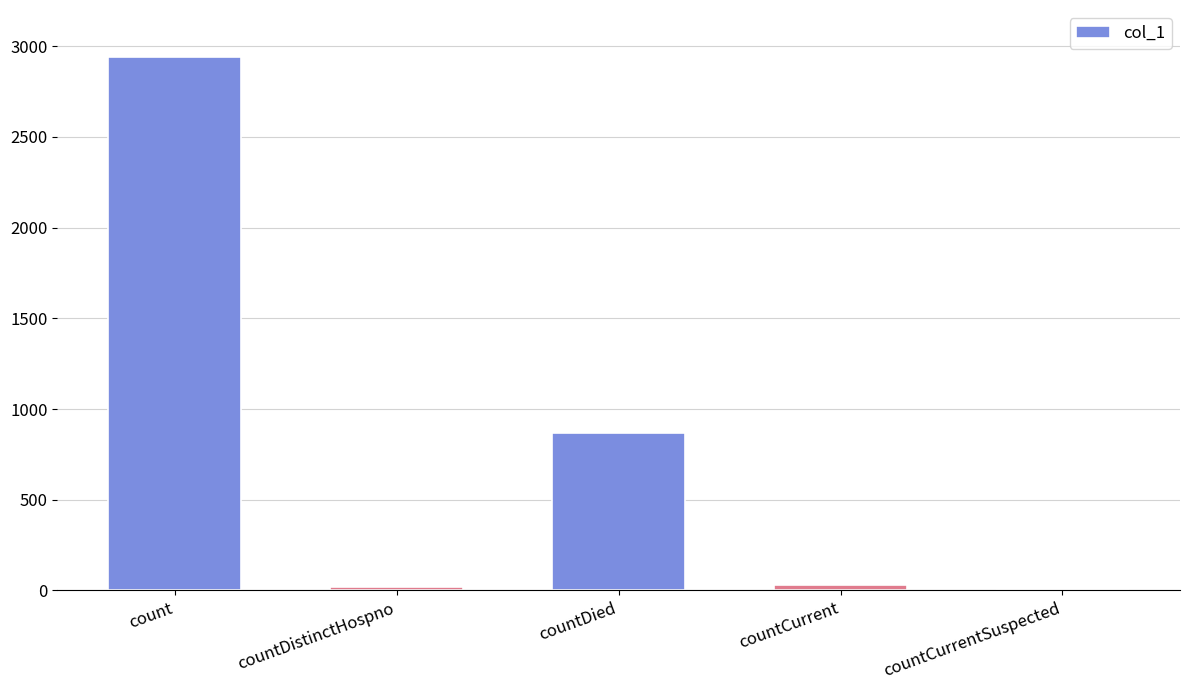

What is the sum of all values?

3855